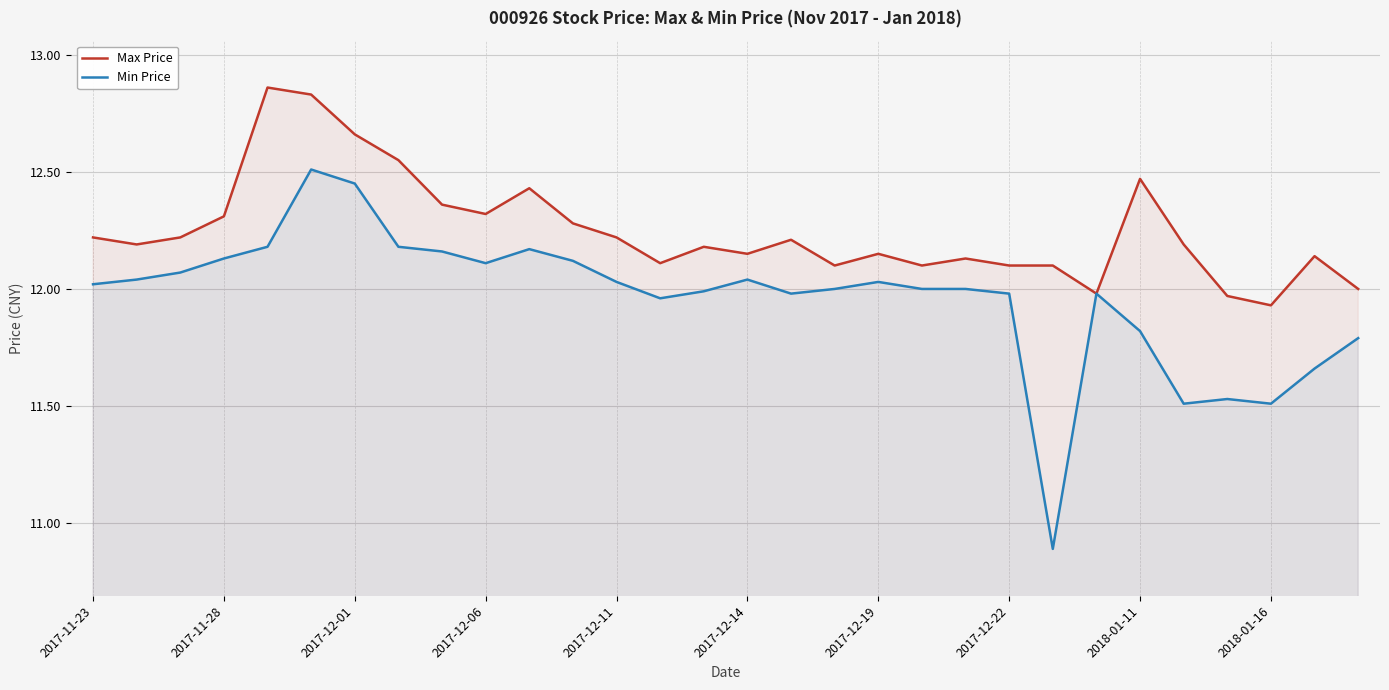

The Min Price series shows 17.1 at 2017-12-19. True or false?

False